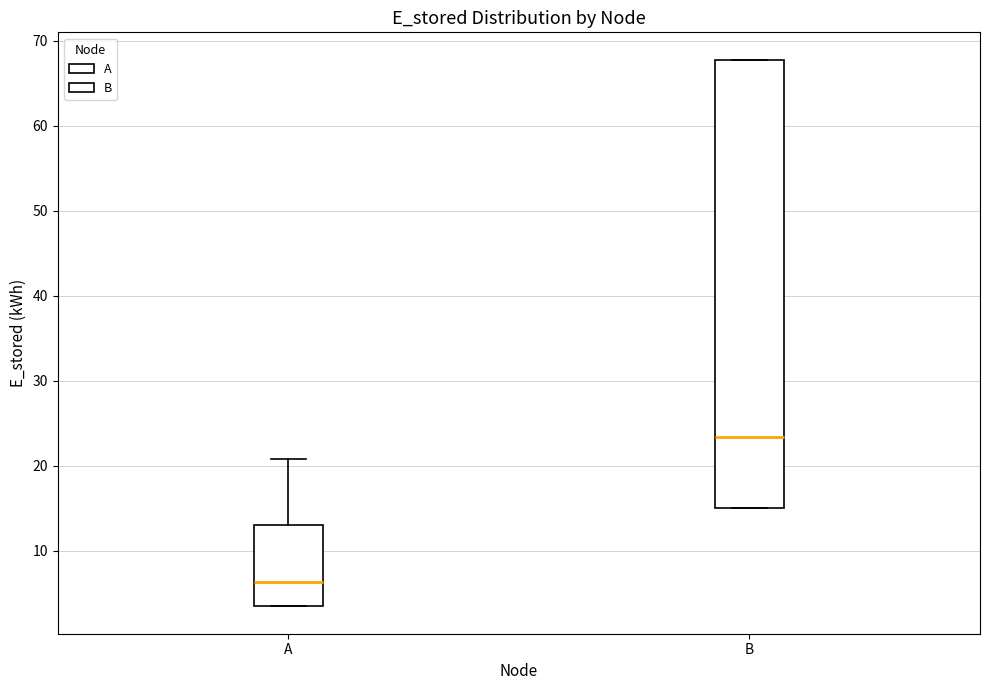

Where does the upper whisker of the box for A end on the y-axis? The values are not printed on the chart, so give them approximately, as read against the axis.

21